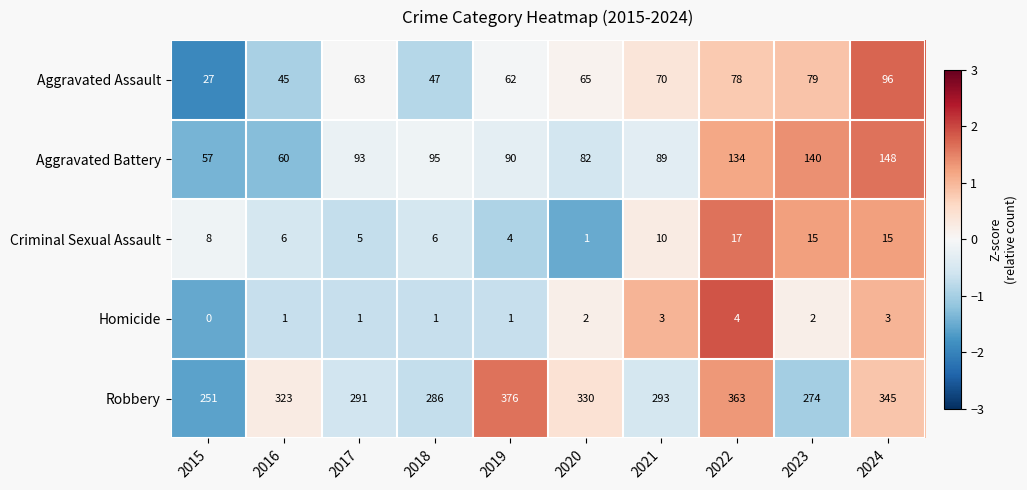

At which label is Aggravated Battery closest to 102?

2018